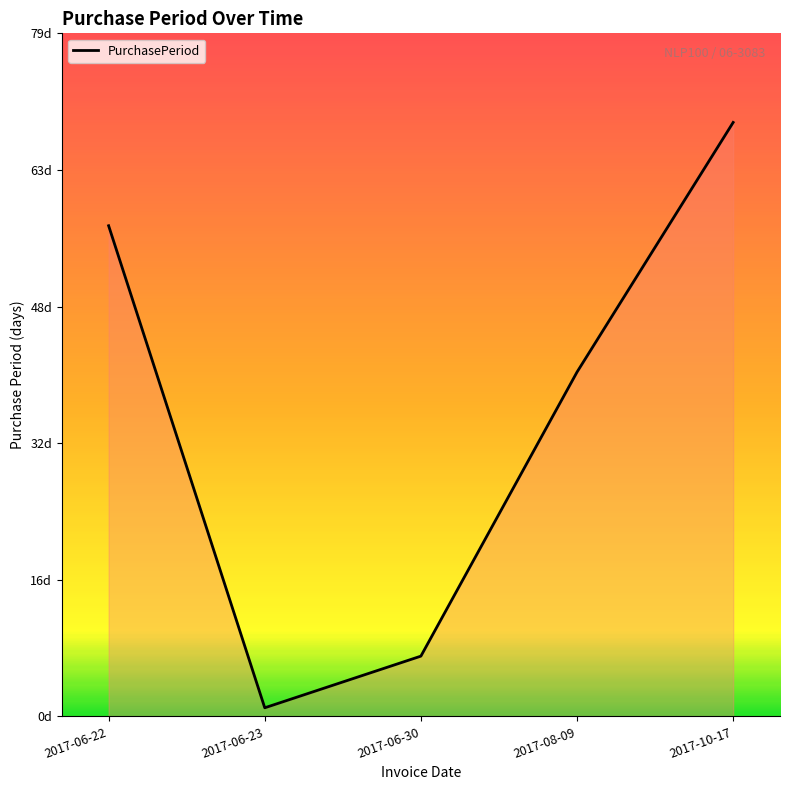

At which category does the data reach its first local valley?

2017-06-23